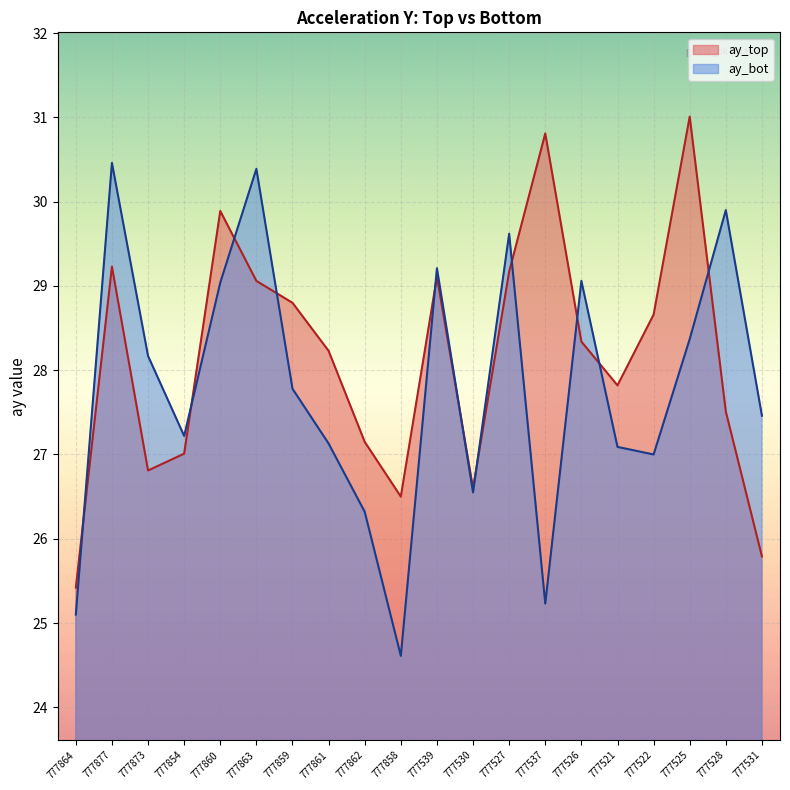

What is the total value across all series at 777863?

59.5